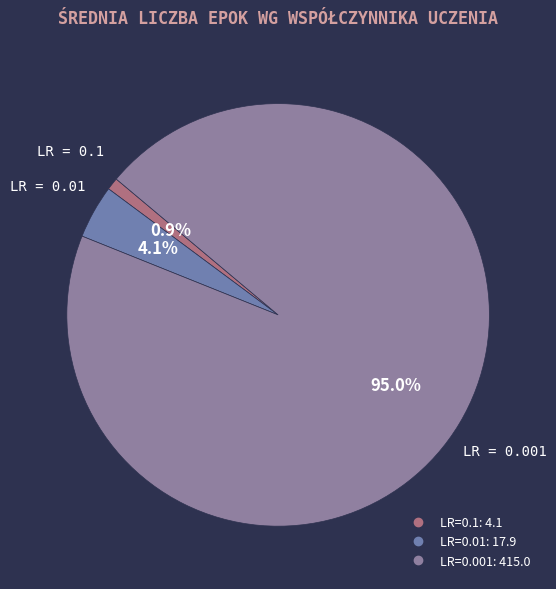

How many segments does this pie chart have?

3